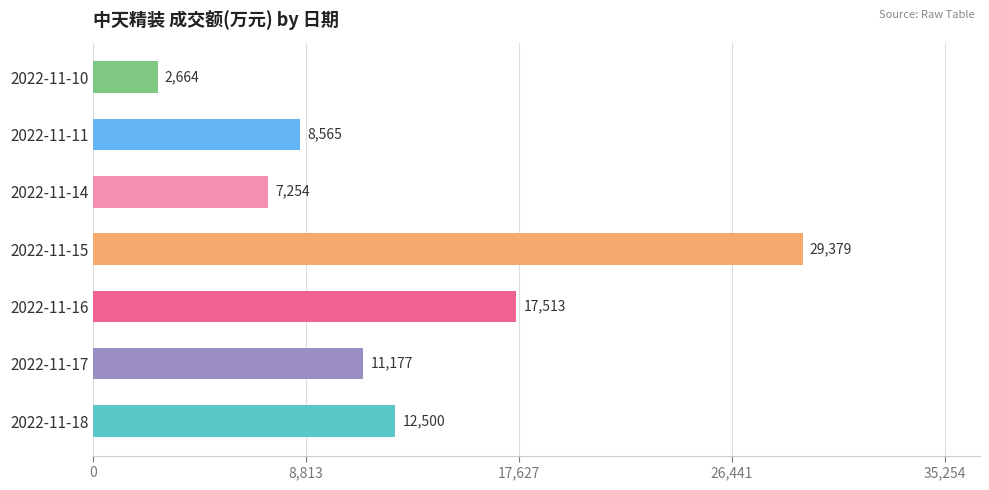

Where is the data nearest to the value 16021?

2022-11-16